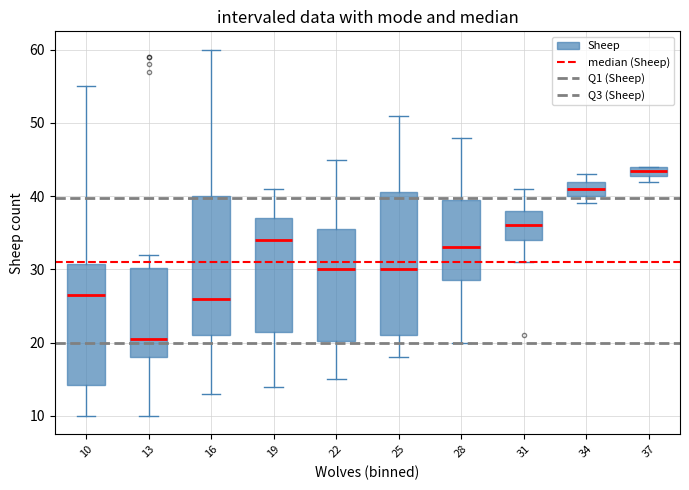

Which box has the highest median line?

37